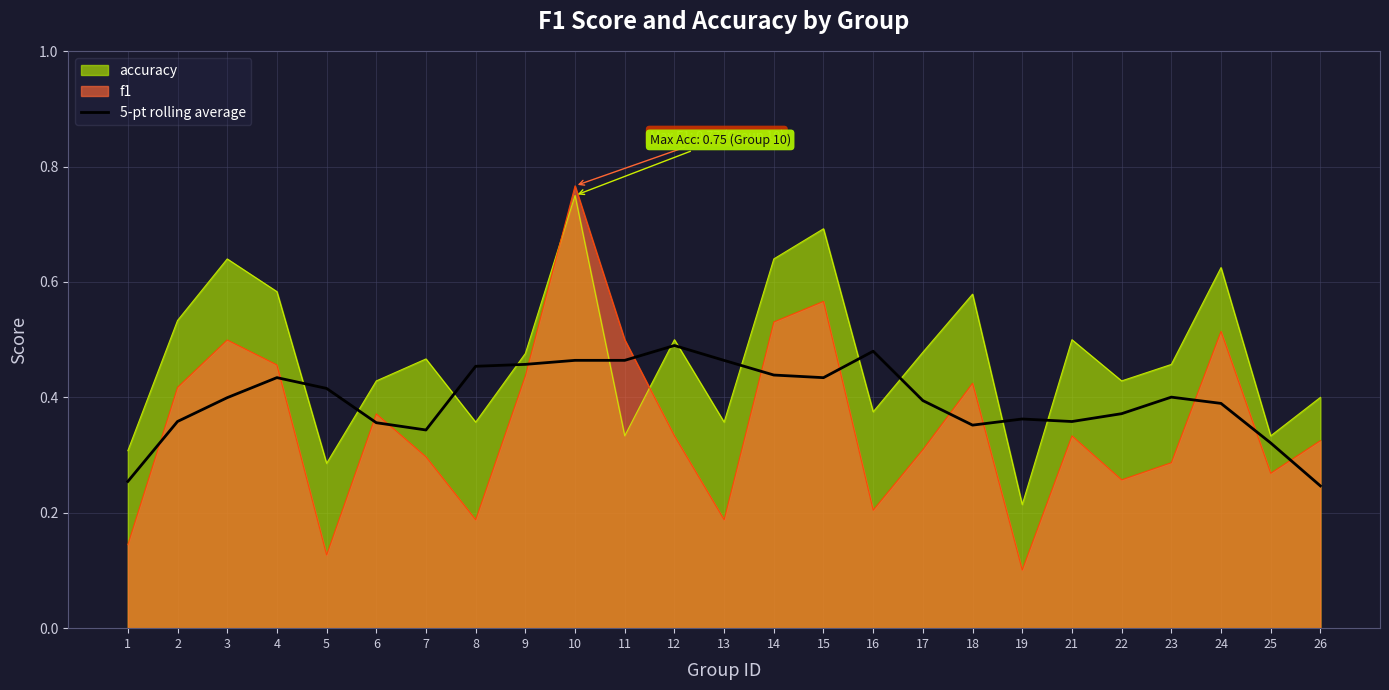

Where is accuracy nearest to the value 0?

19